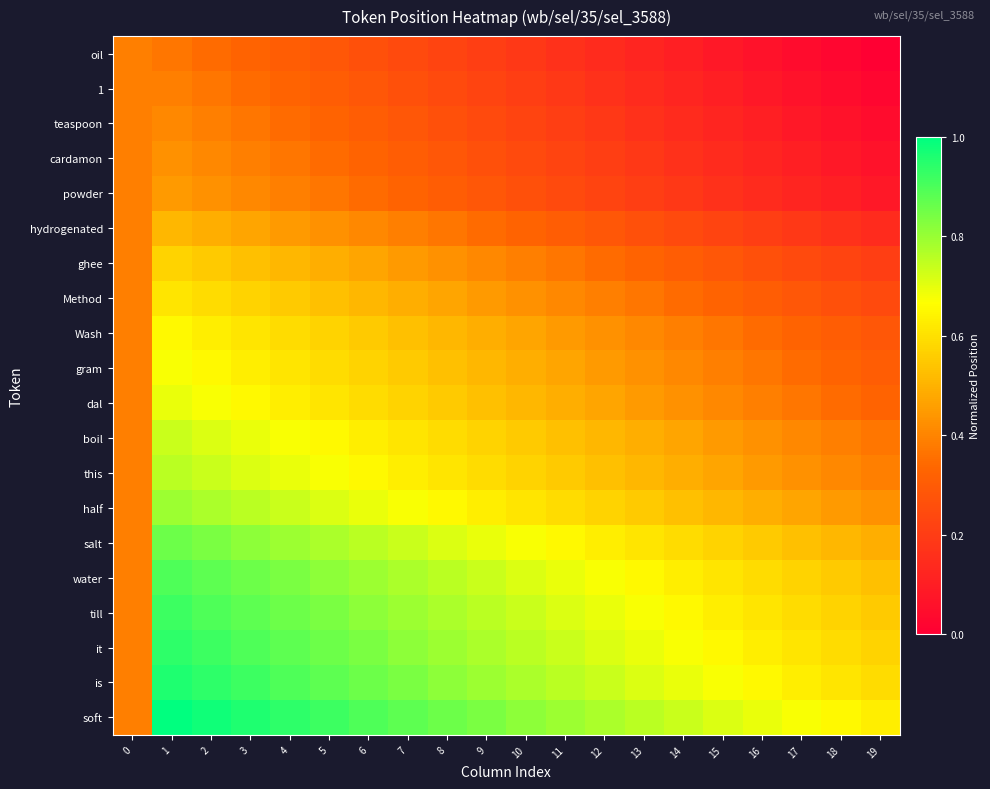

Reading left to right, what are all the values shown in this chart?

oil: 0=0.4	1=0.4	2=0.3	3=0.3	4=0.3	5=0.3	6=0.3	7=0.2	8=0.2	9=0.2	10=0.2	11=0.2	12=0.1	13=0.1	14=0.1	15=0.1	16=0.1	17=0.0	18=0.0	19=0.0
1: 0=0.4	1=0.4	2=0.4	3=0.3	4=0.3	5=0.3	6=0.3	7=0.3	8=0.2	9=0.2	10=0.2	11=0.2	12=0.2	13=0.1	14=0.1	15=0.1	16=0.1	17=0.1	18=0.0	19=0.0
teaspoon: 0=0.4	1=0.4	2=0.4	3=0.4	4=0.3	5=0.3	6=0.3	7=0.3	8=0.3	9=0.2	10=0.2	11=0.2	12=0.2	13=0.2	14=0.1	15=0.1	16=0.1	17=0.1	18=0.1	19=0.0
cardamon: 0=0.4	1=0.4	2=0.4	3=0.4	4=0.4	5=0.3	6=0.3	7=0.3	8=0.3	9=0.3	10=0.2	11=0.2	12=0.2	13=0.2	14=0.2	15=0.1	16=0.1	17=0.1	18=0.1	19=0.1
powder: 0=0.4	1=0.4	2=0.4	3=0.4	4=0.4	5=0.4	6=0.3	7=0.3	8=0.3	9=0.3	10=0.3	11=0.2	12=0.2	13=0.2	14=0.2	15=0.2	16=0.1	17=0.1	18=0.1	19=0.1
hydrogenated: 0=0.4	1=0.5	2=0.5	3=0.5	4=0.4	5=0.4	6=0.4	7=0.4	8=0.4	9=0.3	10=0.3	11=0.3	12=0.3	13=0.3	14=0.2	15=0.2	16=0.2	17=0.2	18=0.2	19=0.1
ghee: 0=0.4	1=0.6	2=0.6	3=0.5	4=0.5	5=0.5	6=0.5	7=0.4	8=0.4	9=0.4	10=0.4	11=0.4	12=0.3	13=0.3	14=0.3	15=0.3	16=0.3	17=0.2	18=0.2	19=0.2
Method: 0=0.4	1=0.6	2=0.6	3=0.6	4=0.6	5=0.5	6=0.5	7=0.5	8=0.5	9=0.4	10=0.4	11=0.4	12=0.4	13=0.4	14=0.3	15=0.3	16=0.3	17=0.3	18=0.3	19=0.2
Wash: 0=0.4	1=0.7	2=0.6	3=0.6	4=0.6	5=0.6	6=0.6	7=0.5	8=0.5	9=0.5	10=0.5	11=0.4	12=0.4	13=0.4	14=0.4	15=0.4	16=0.3	17=0.3	18=0.3	19=0.3
gram: 0=0.4	1=0.7	2=0.7	3=0.6	4=0.6	5=0.6	6=0.6	7=0.6	8=0.5	9=0.5	10=0.5	11=0.5	12=0.4	13=0.4	14=0.4	15=0.4	16=0.4	17=0.3	18=0.3	19=0.3
dal: 0=0.4	1=0.7	2=0.7	3=0.7	4=0.6	5=0.6	6=0.6	7=0.6	8=0.6	9=0.5	10=0.5	11=0.5	12=0.5	13=0.4	14=0.4	15=0.4	16=0.4	17=0.4	18=0.3	19=0.3
boil: 0=0.4	1=0.7	2=0.7	3=0.7	4=0.7	5=0.7	6=0.6	7=0.6	8=0.6	9=0.6	10=0.6	11=0.5	12=0.5	13=0.5	14=0.5	15=0.4	16=0.4	17=0.4	18=0.4	19=0.4
this: 0=0.4	1=0.8	2=0.7	3=0.7	4=0.7	5=0.7	6=0.7	7=0.6	8=0.6	9=0.6	10=0.6	11=0.6	12=0.5	13=0.5	14=0.5	15=0.5	16=0.4	17=0.4	18=0.4	19=0.4
half: 0=0.4	1=0.8	2=0.8	3=0.8	4=0.7	5=0.7	6=0.7	7=0.7	8=0.7	9=0.6	10=0.6	11=0.6	12=0.6	13=0.6	14=0.5	15=0.5	16=0.5	17=0.5	18=0.4	19=0.4
salt: 0=0.4	1=0.9	2=0.8	3=0.8	4=0.8	5=0.8	6=0.8	7=0.7	8=0.7	9=0.7	10=0.7	11=0.7	12=0.6	13=0.6	14=0.6	15=0.6	16=0.6	17=0.5	18=0.5	19=0.5
water: 0=0.4	1=0.9	2=0.9	3=0.9	4=0.8	5=0.8	6=0.8	7=0.8	8=0.8	9=0.7	10=0.7	11=0.7	12=0.7	13=0.7	14=0.6	15=0.6	16=0.6	17=0.6	18=0.6	19=0.5
till: 0=0.4	1=0.9	2=0.9	3=0.9	4=0.9	5=0.8	6=0.8	7=0.8	8=0.8	9=0.8	10=0.7	11=0.7	12=0.7	13=0.7	14=0.7	15=0.6	16=0.6	17=0.6	18=0.6	19=0.6
it: 0=0.4	1=0.9	2=0.9	3=0.9	4=0.9	5=0.9	6=0.8	7=0.8	8=0.8	9=0.8	10=0.8	11=0.7	12=0.7	13=0.7	14=0.7	15=0.7	16=0.6	17=0.6	18=0.6	19=0.6
is: 0=0.4	1=1.0	2=0.9	3=0.9	4=0.9	5=0.9	6=0.9	7=0.8	8=0.8	9=0.8	10=0.8	11=0.8	12=0.7	13=0.7	14=0.7	15=0.7	16=0.7	17=0.6	18=0.6	19=0.6
soft: 0=0.4	1=1.0	2=1.0	3=1.0	4=0.9	5=0.9	6=0.9	7=0.9	8=0.9	9=0.8	10=0.8	11=0.8	12=0.8	13=0.8	14=0.7	15=0.7	16=0.7	17=0.7	18=0.7	19=0.6